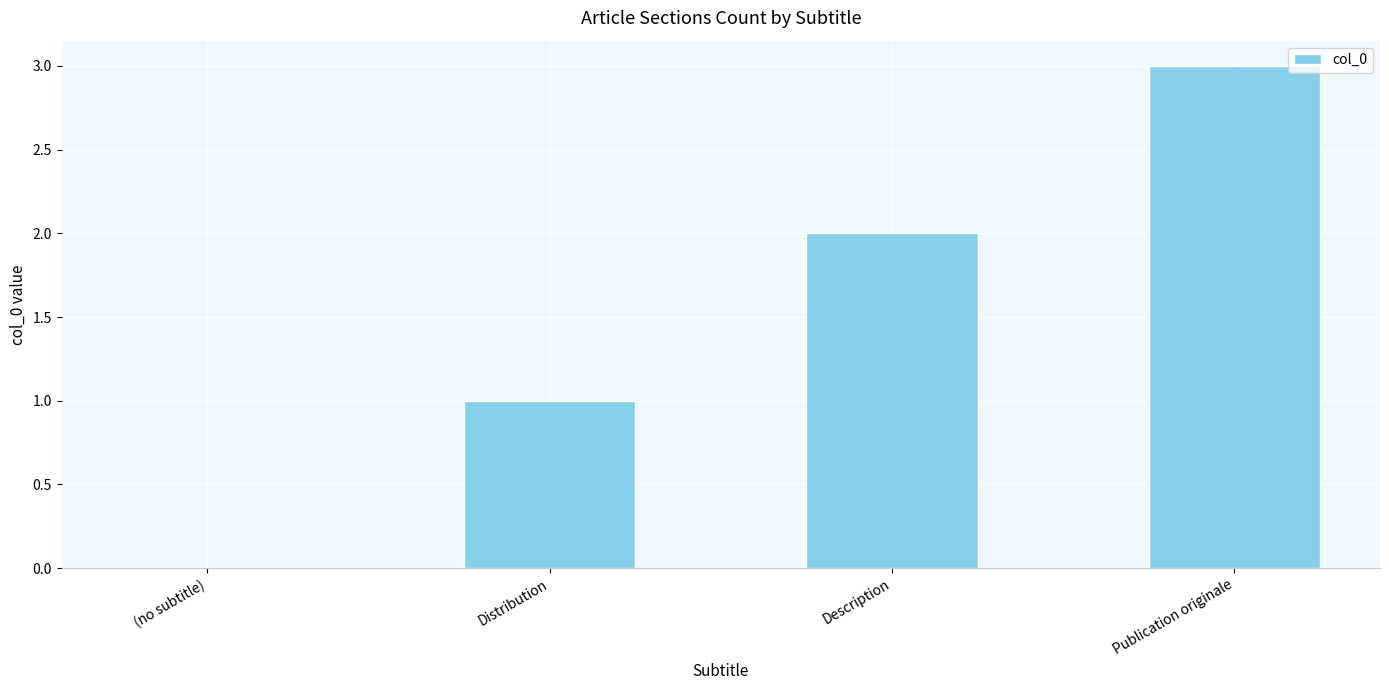

Count the values in the range 1 to 3.

3